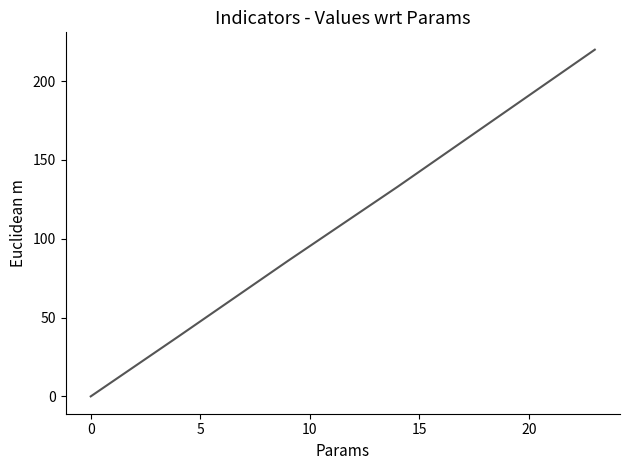

Does the chart have visible grid lines?

No